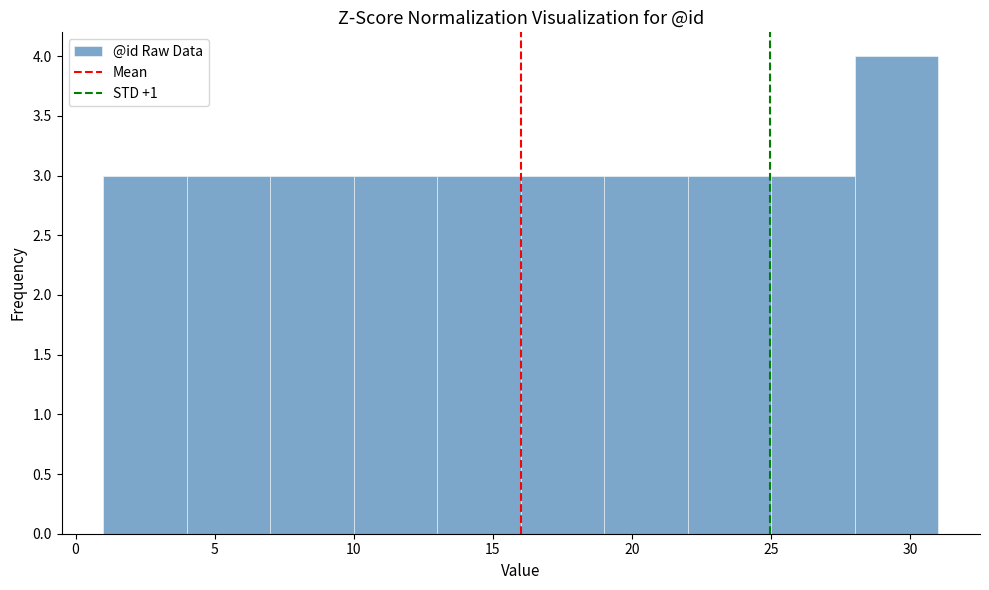

How tall is the bar that spans 10 to 13 on the x-axis? The values are not printed on the chart, so give them approximately, as read against the axis.

3